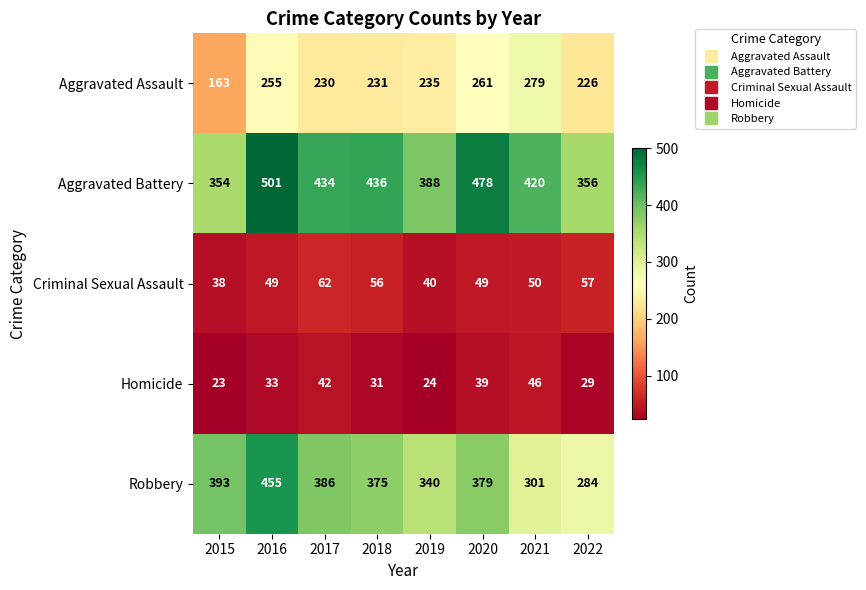

Which category has the lowest value in the Aggravated Battery series?

2015